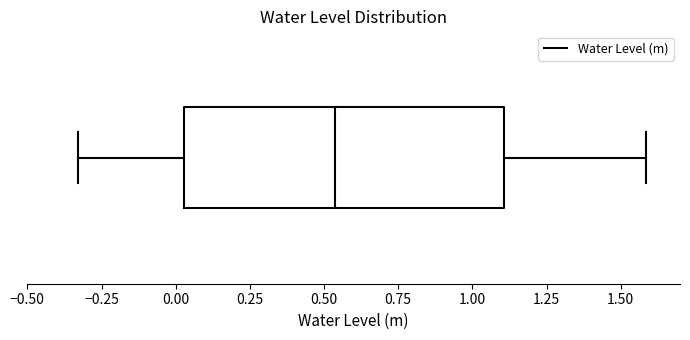

Transcribe this box plot: give where the median line is, the range the box spans, and where the two whiskers end, as read against the x-axis. The values are not printed on the chart, so give them approximately, as read against the axis.

median 0.55, box 0.05 to 1.10, whiskers -0.35 to 1.60